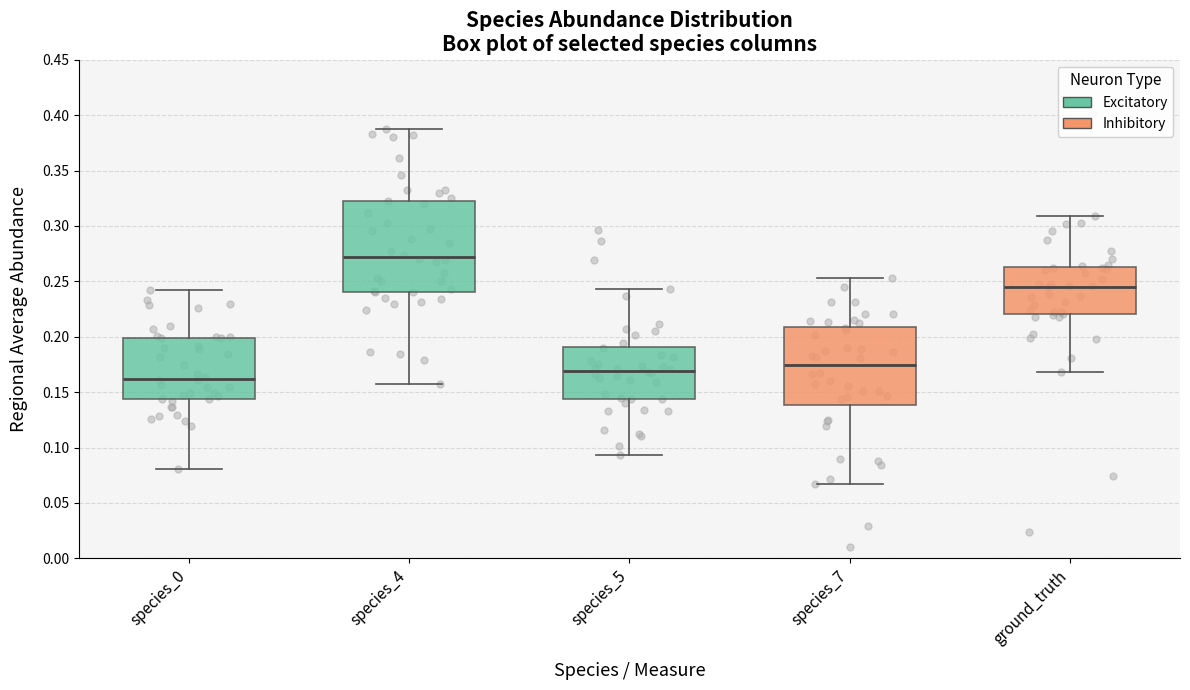

Where does the median line of the box for species_0 sit on the y-axis? The values are not printed on the chart, so give them approximately, as read against the axis.

0.160